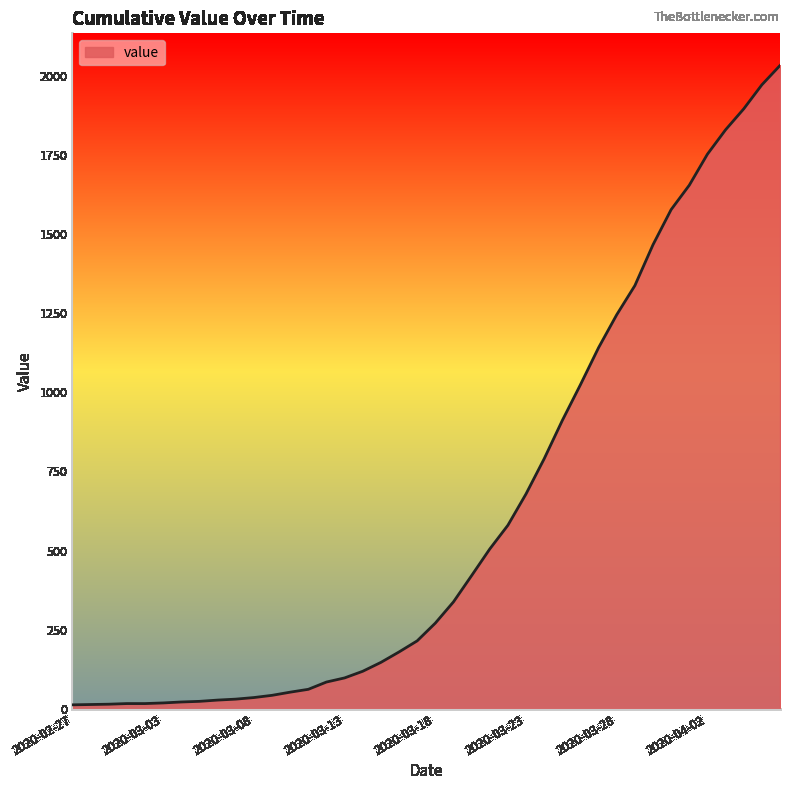

What is the greatest value displayed?

2032